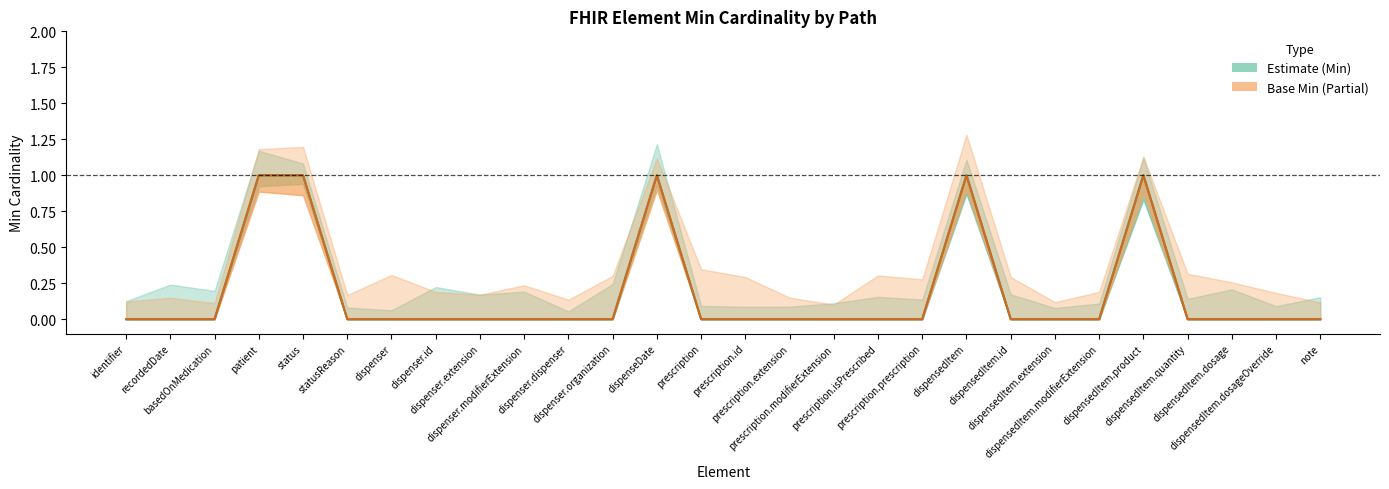

At prescription.extension, list the series in order from largest to smallest.

Min, Base_Min